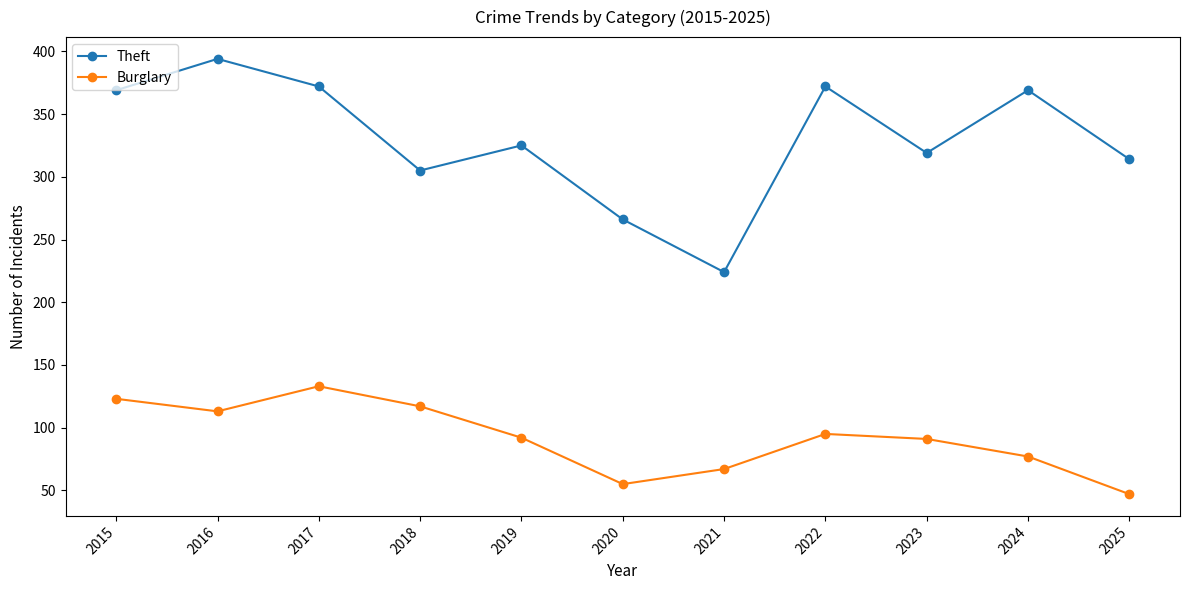

The value of Burglary at 2016 is 198. True or false?

False